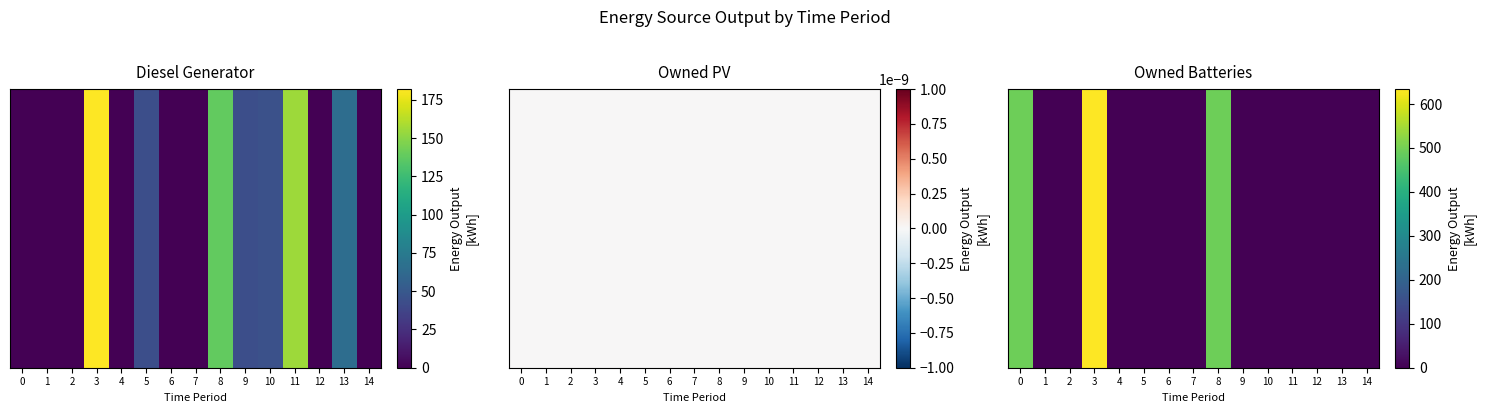

True or false: the data shows 0 at 10.

True